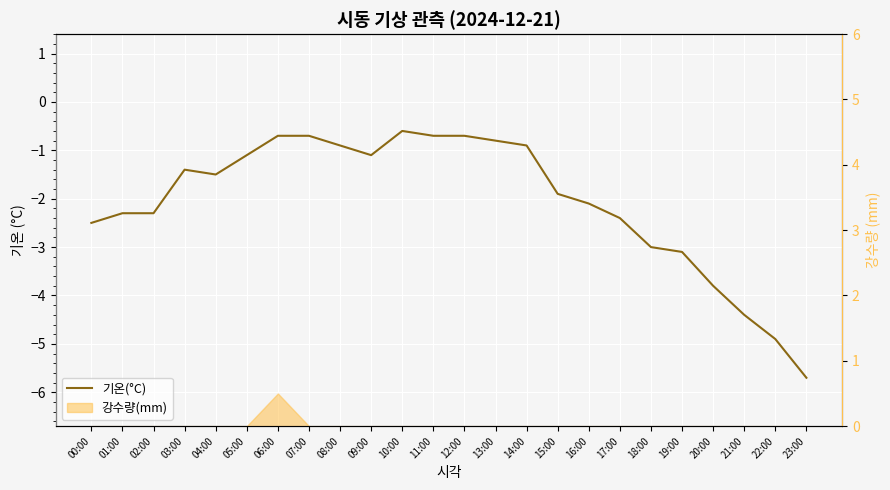

How many lines are shown in the chart?

1